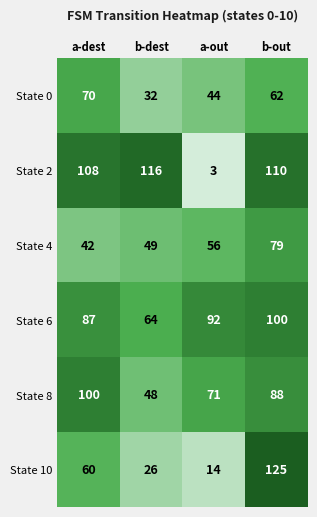

Where is State 10 nearest to the value 69?

a-dest